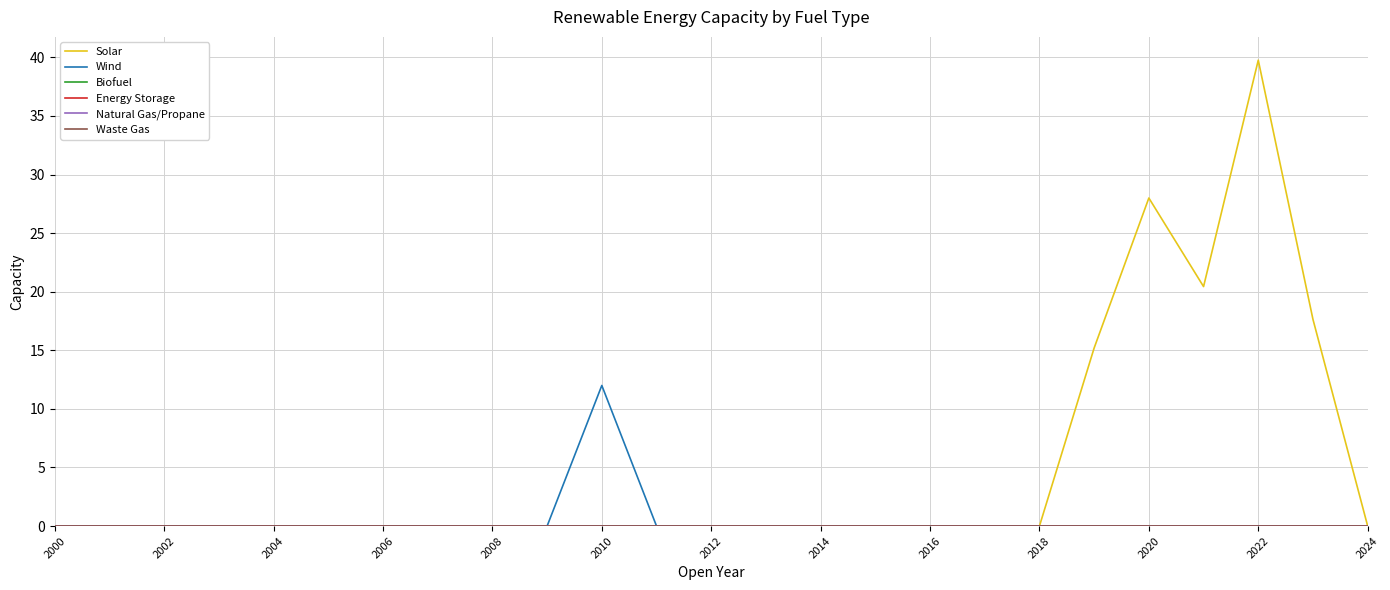

Does the chart have visible grid lines?

Yes